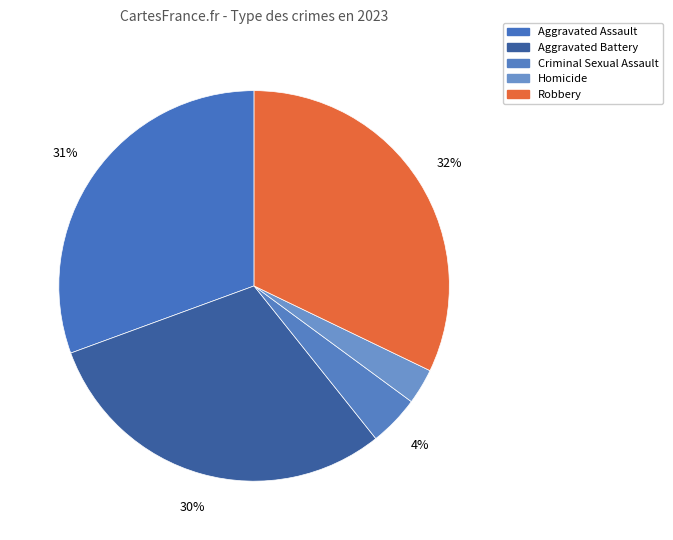

How many slices are in this pie chart?

5